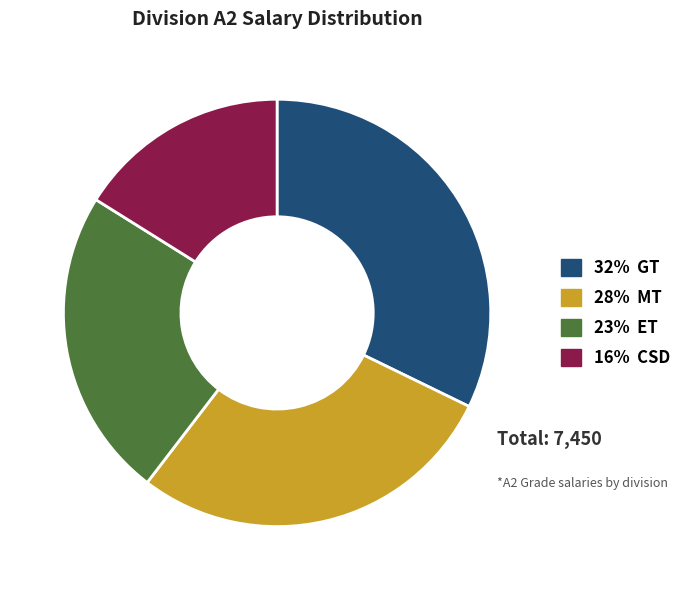

Rank the categories by value from highest to lowest.

32% GT, 28% MT, 23% ET, 16% CSD